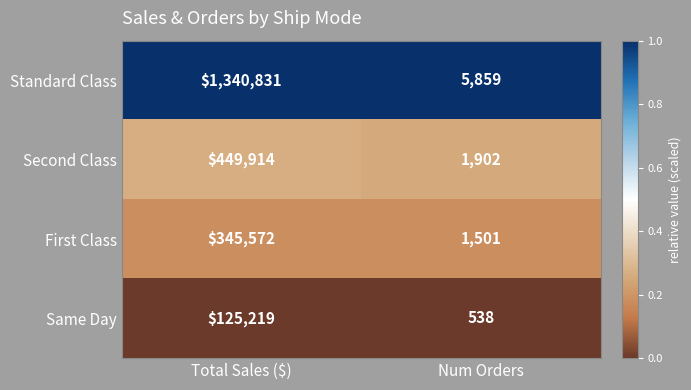

What value does the First Class series have at Total Sales ($), to the nearest 50?

345550